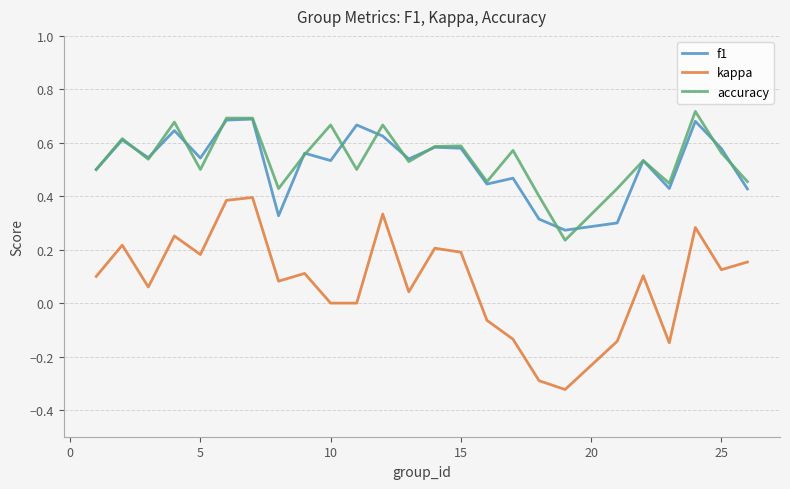

True or false: f1 and kappa intersect in this chart.

False